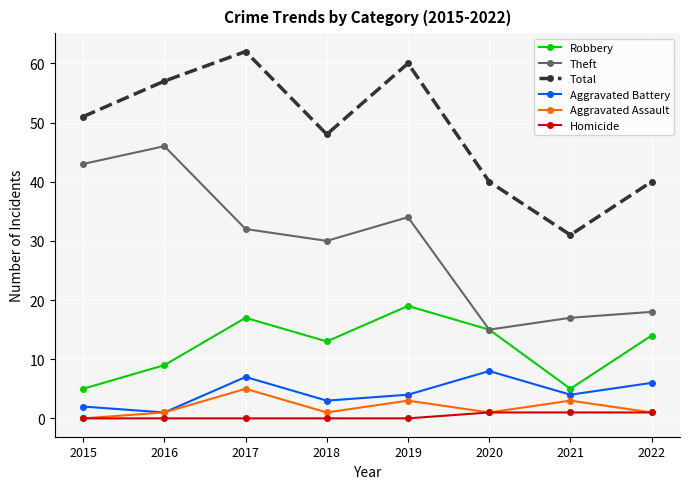

Between 2015 and 2020, which series saw the biggest shift?

Theft